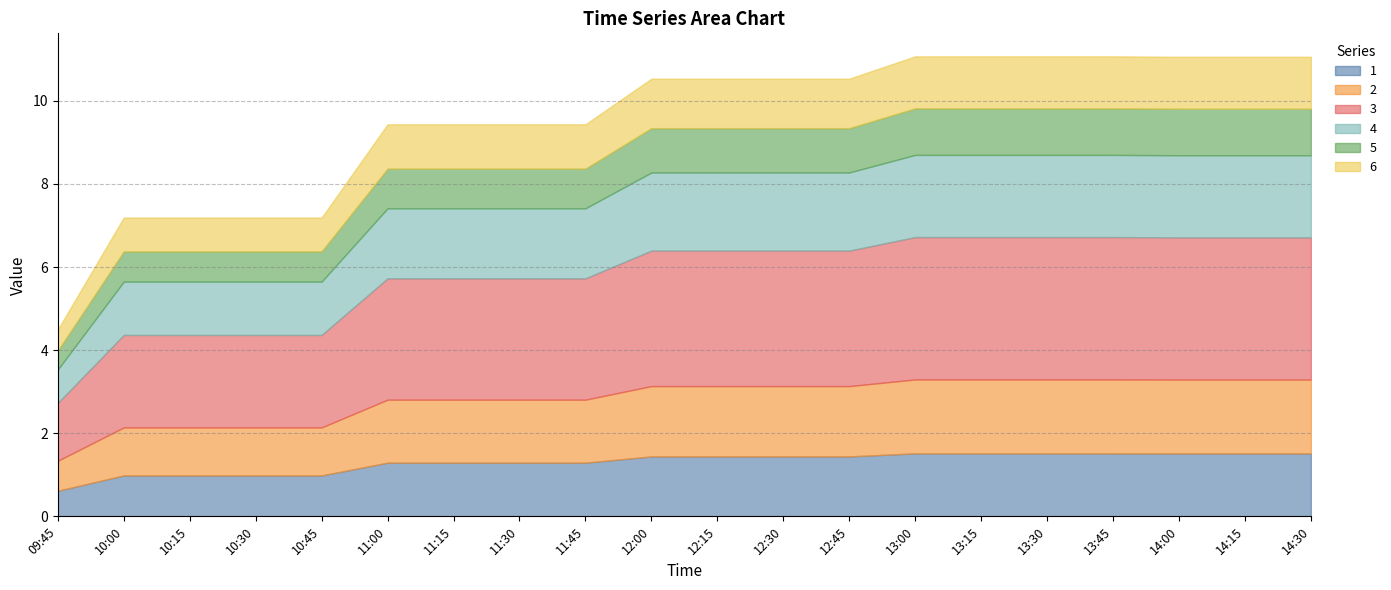

What is the label of the 10th point from the right?

12:15